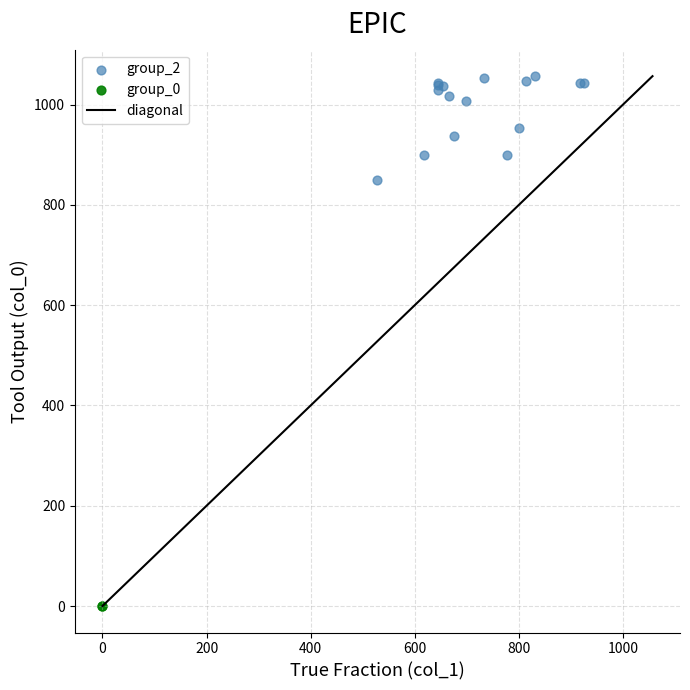

Which series contains the highest Y value?

group_2